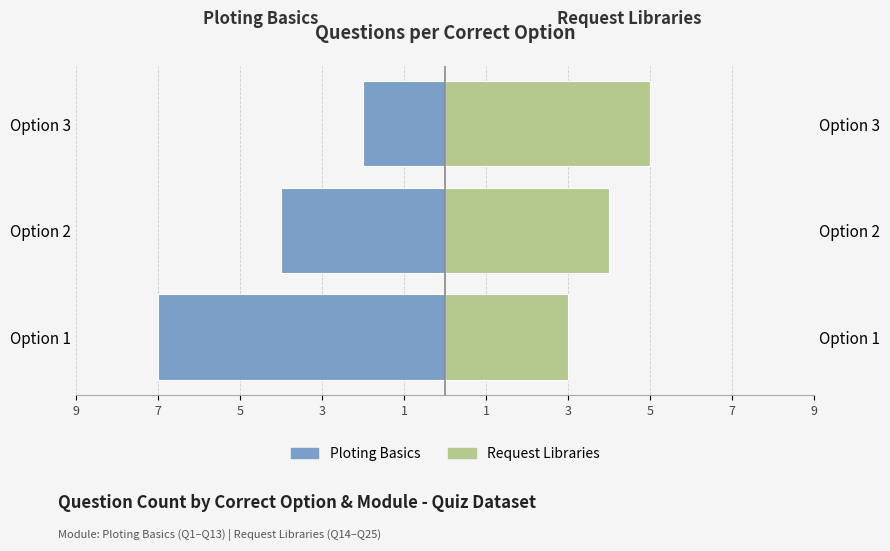

Which series has the largest range (max minus min)?

Ploting Basics